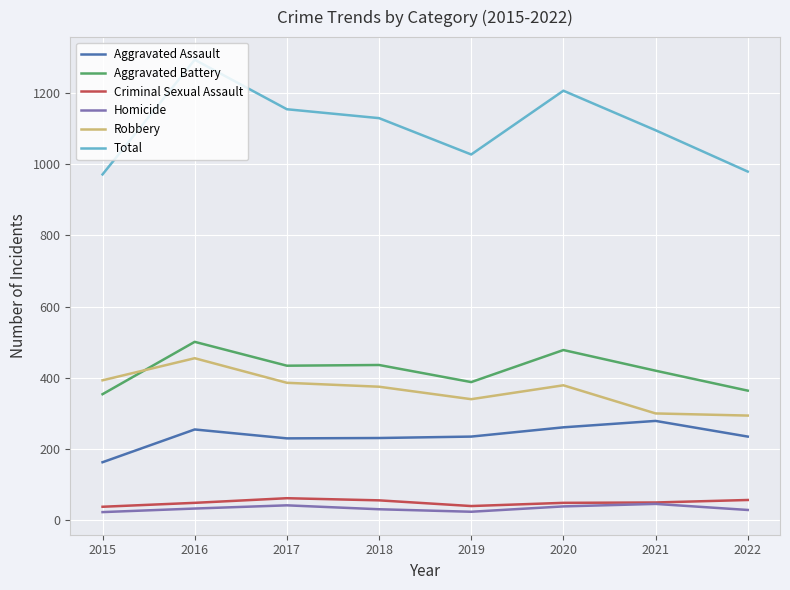

True or false: Criminal Sexual Assault and Total intersect in this chart.

False